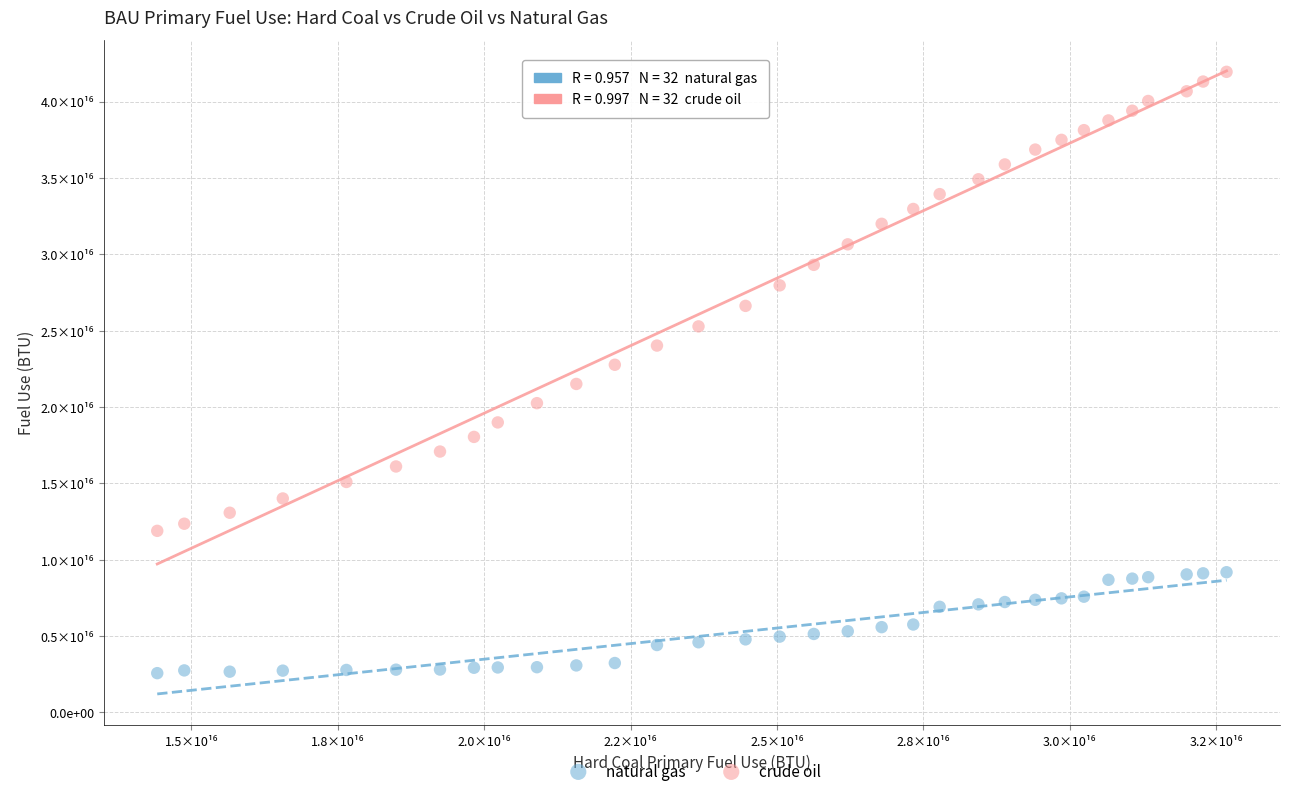

Which series has the widest spread of Y values?

crude oil